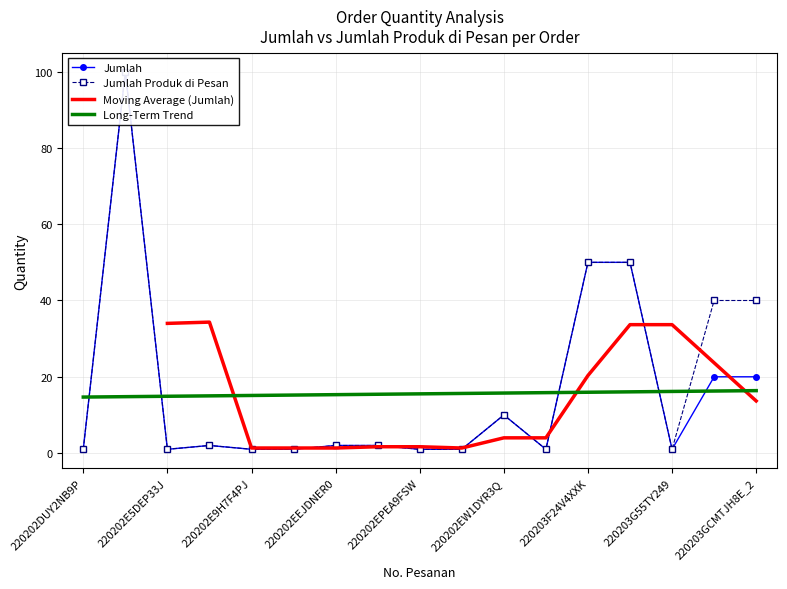

True or false: Jumlah Produk di Pesan has a value of 77 at 220203F24V4XXK.

False